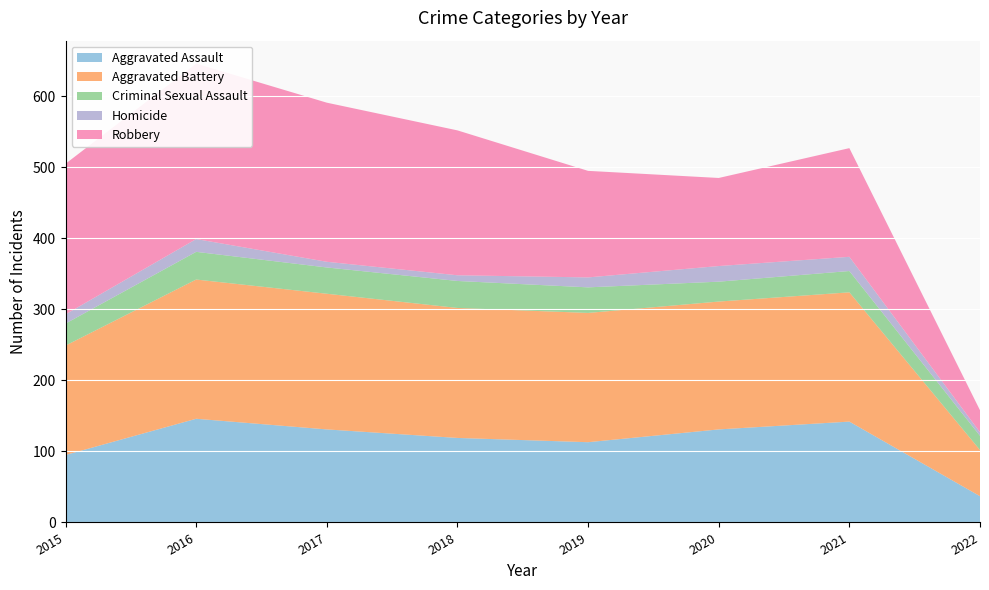

Reading left to right, what are all the values shown in this chart?

Aggravated Assault: 2015=95	2016=146	2017=131	2018=119	2019=113	2020=131	2021=142	2022=37
Aggravated Battery: 2015=154	2016=196	2017=191	2018=183	2019=182	2020=180	2021=182	2022=65
Criminal Sexual Assault: 2015=31	2016=39	2017=37	2018=38	2019=36	2020=28	2021=30	2022=20
Homicide: 2015=13	2016=18	2017=8	2018=8	2019=14	2020=22	2021=20	2022=5
Robbery: 2015=212	2016=247	2017=224	2018=204	2019=150	2020=124	2021=153	2022=31